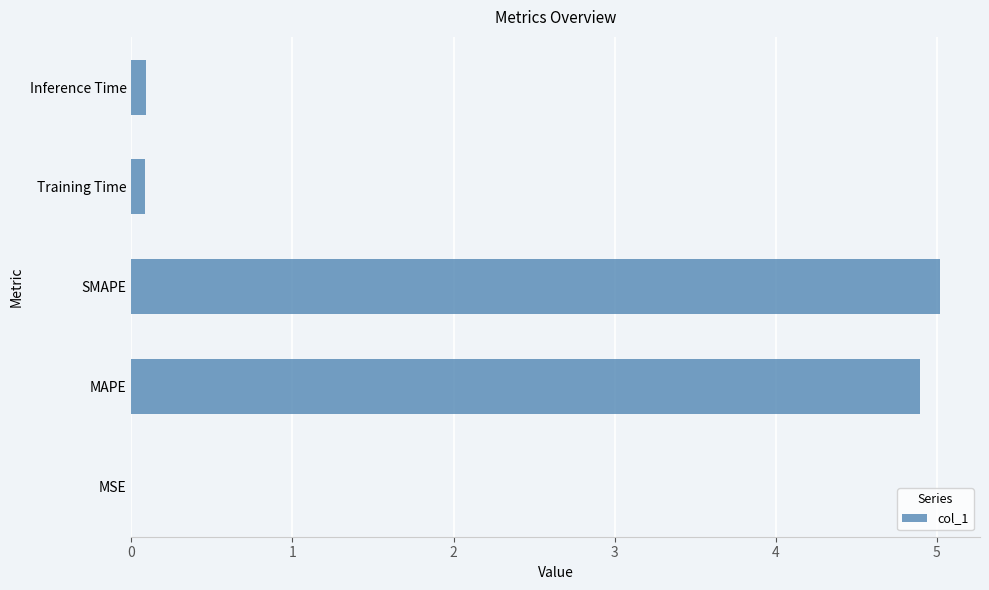

The value at MAPE is 4.9. True or false?

True